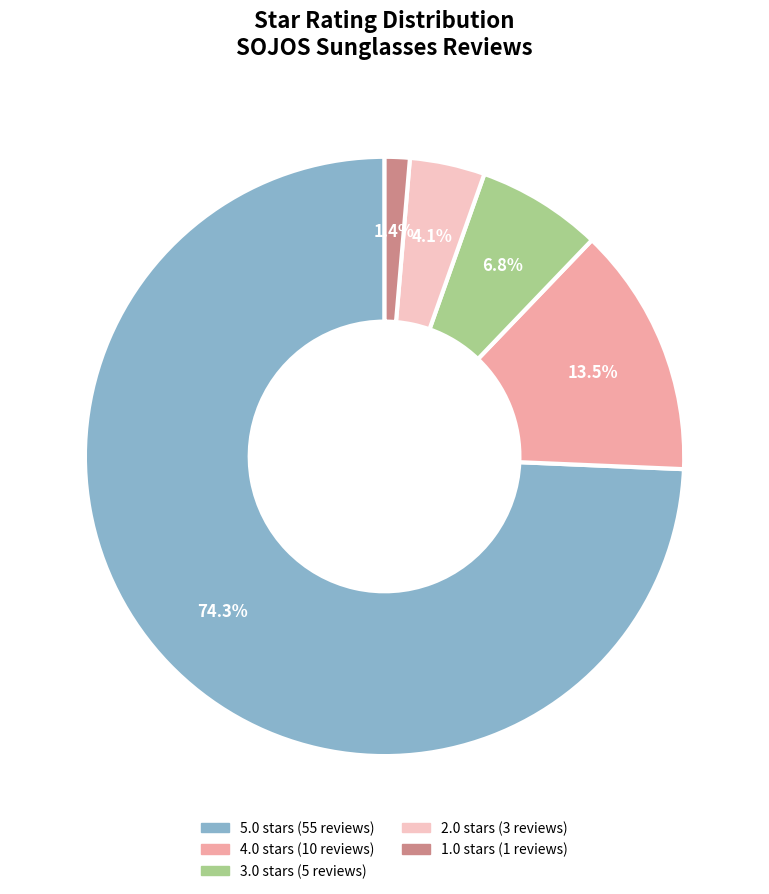

Is the sum of 1.0 and 5.0 greater than half?

Yes